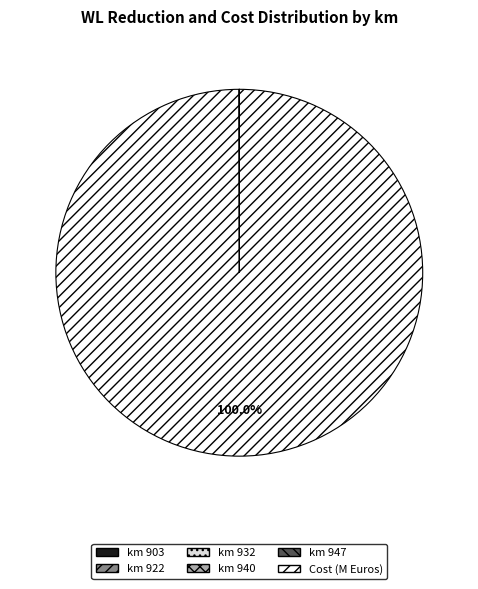

What is the majority slice?

Cost (M Euros)